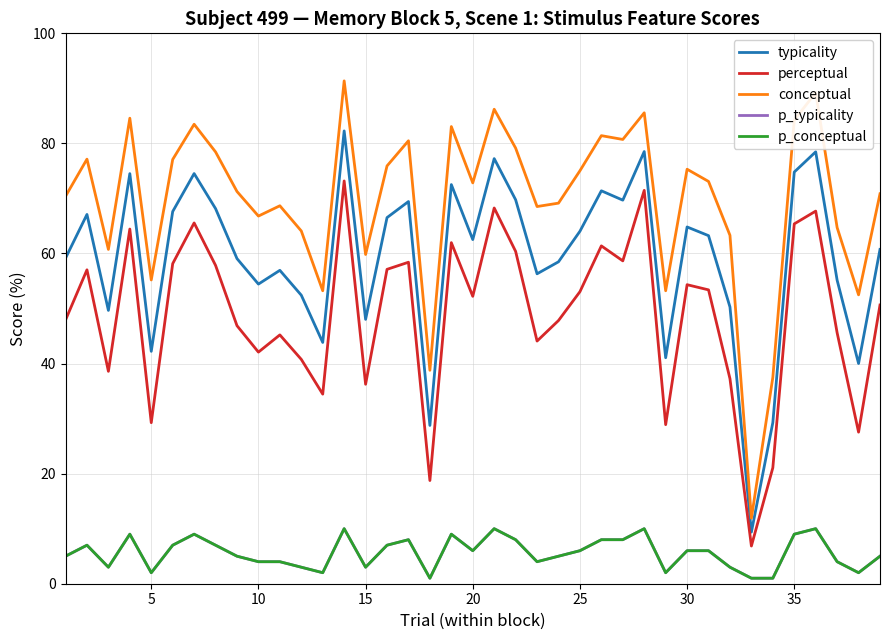

Reading left to right, extract all data points from this chart.

typicality: 59.1	67.1	49.7	74.5	42.2	67.6	74.5	68.2	59.1	54.4	56.9	52.4	43.8	82.3	48.0	66.5	69.4	28.8	72.5	62.5	77.2	69.8	56.3	58.5	64.0	71.4	69.7	78.5	41.1	64.8	63.2	50.3	9.4	29.3	74.8	78.5	55.1	40.0	60.7
perceptual: 47.9	57.0	38.6	64.4	29.3	58.1	65.5	57.8	46.9	42.1	45.2	40.8	34.5	73.2	36.2	57.1	58.4	18.8	62.0	52.2	68.3	60.4	44.1	47.8	53.1	61.4	58.7	71.5	28.9	54.3	53.4	37.2	6.8	21.1	65.4	67.7	45.6	27.5	50.6
conceptual: 70.4	77.1	60.7	84.6	55.2	77.1	83.5	78.5	71.3	66.8	68.7	64.1	53.2	91.4	59.8	75.9	80.5	38.8	83.1	72.8	86.2	79.2	68.5	69.2	75.0	81.4	80.7	85.6	53.2	75.3	73.1	63.3	11.9	37.5	84.2	89.2	64.7	52.5	70.8
p_typicality: 5.0	7.0	3.0	9.0	2.0	7.0	9.0	7.0	5.0	4.0	4.0	3.0	2.0	10.0	3.0	7.0	8.0	1.0	9.0	6.0	10.0	8.0	4.0	5.0	6.0	8.0	8.0	10.0	2.0	6.0	6.0	3.0	1.0	1.0	9.0	10.0	4.0	2.0	5.0
p_conceptual: 5.0	7.0	3.0	9.0	2.0	7.0	9.0	7.0	5.0	4.0	4.0	3.0	2.0	10.0	3.0	7.0	8.0	1.0	9.0	6.0	10.0	8.0	4.0	5.0	6.0	8.0	8.0	10.0	2.0	6.0	6.0	3.0	1.0	1.0	9.0	10.0	4.0	2.0	5.0